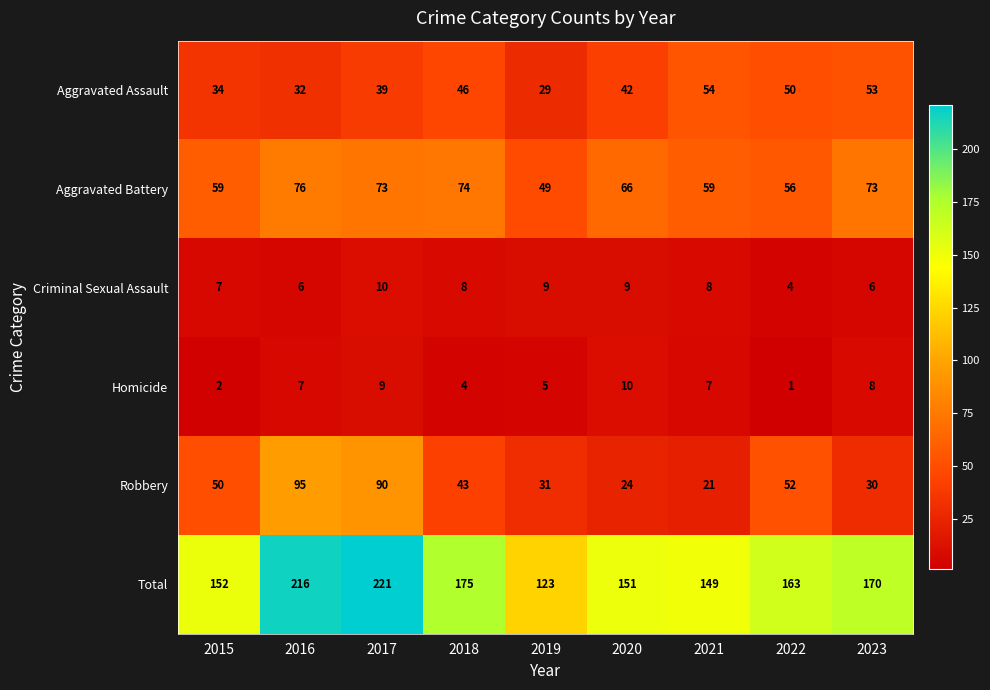

Which series has the widest spread of values?

Total